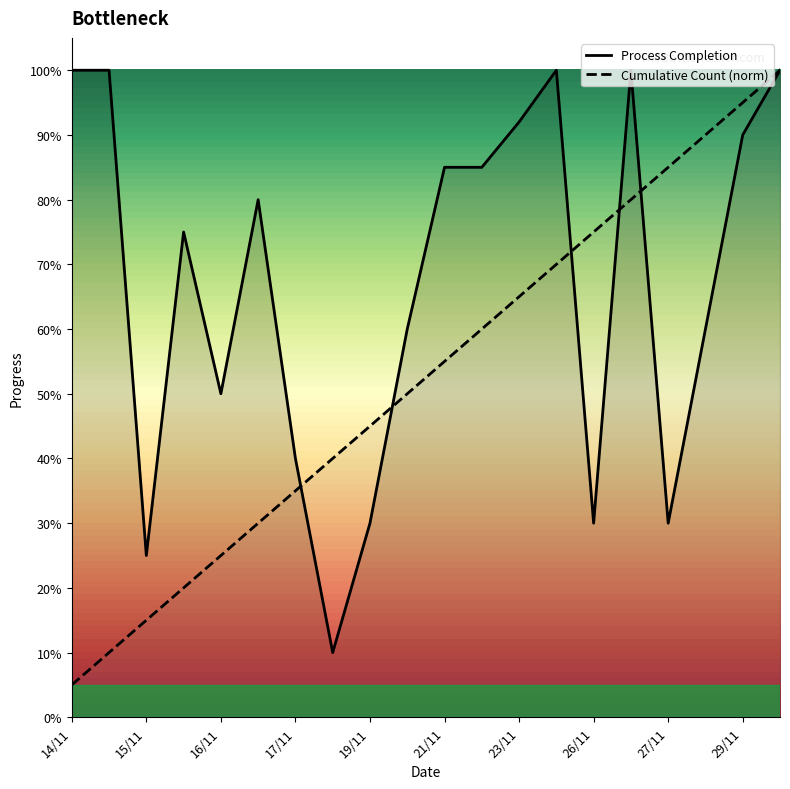

True or false: Cumulative Count and Process cross at least once.

True